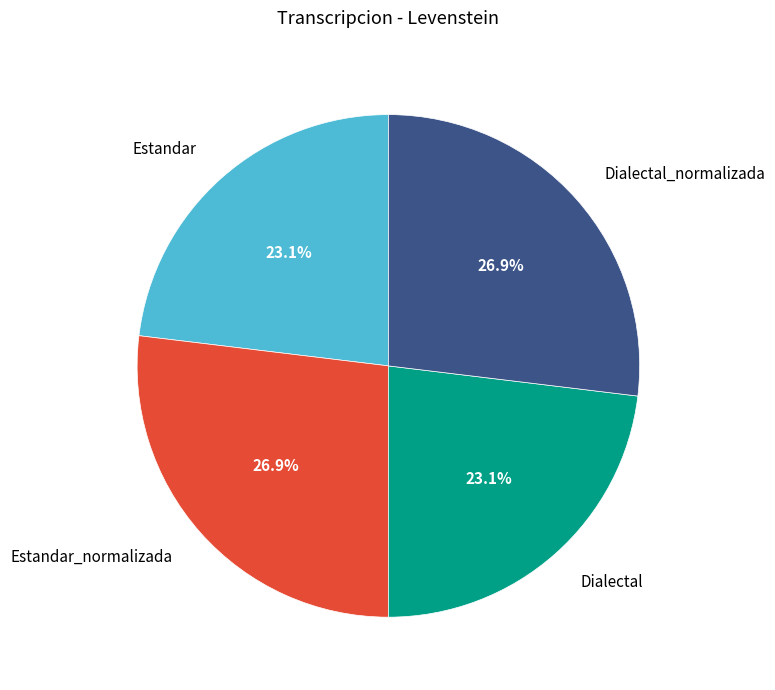

Does Dialectal_normalizada represent more than half of the total?

No